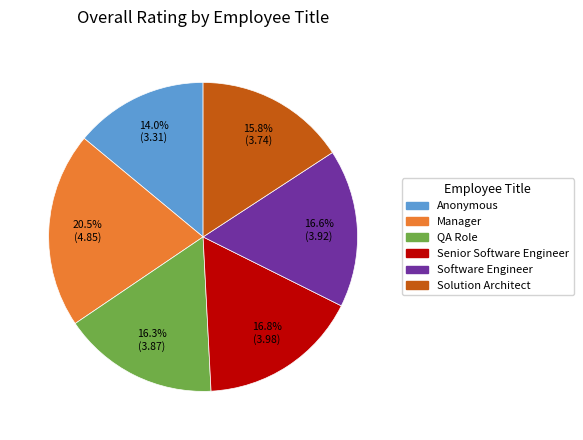

How many slices are in this pie chart?

6